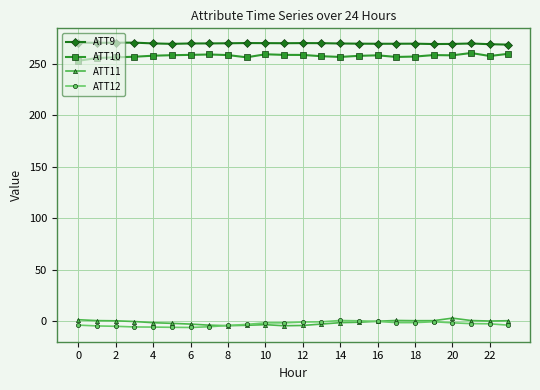

True or false: ATT11 and ATT10 cross at least once.

False